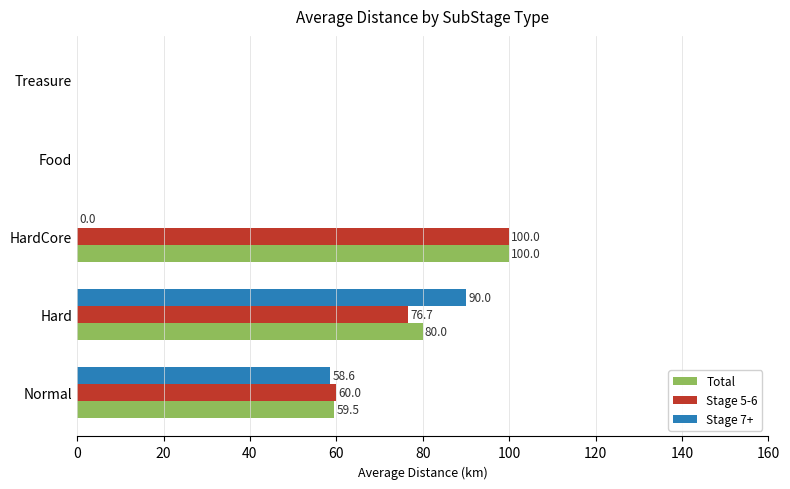

What is the greatest value displayed?

100.0